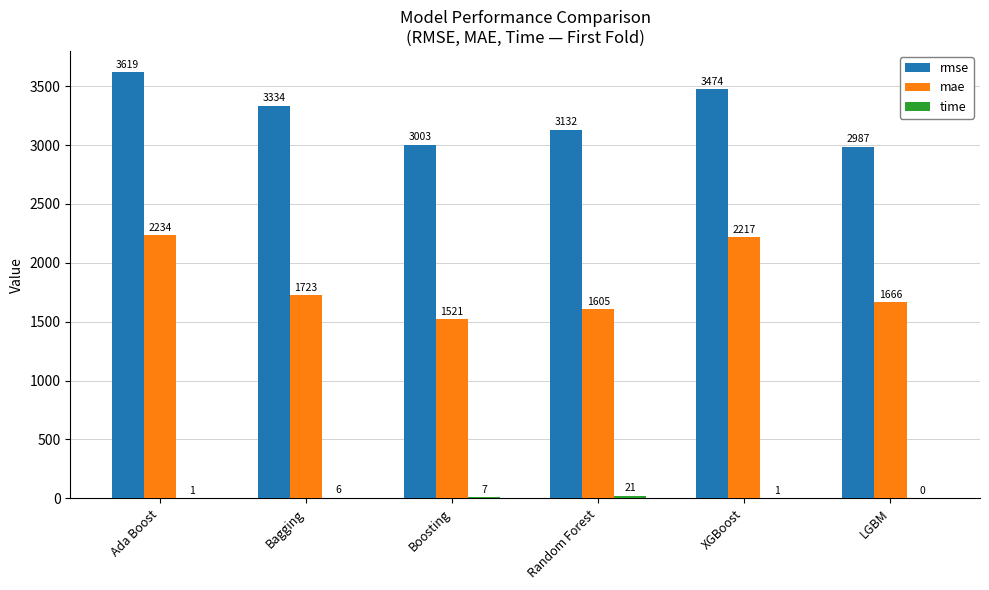

What is the difference between the rmse values at LGBM and Boosting?

16.5